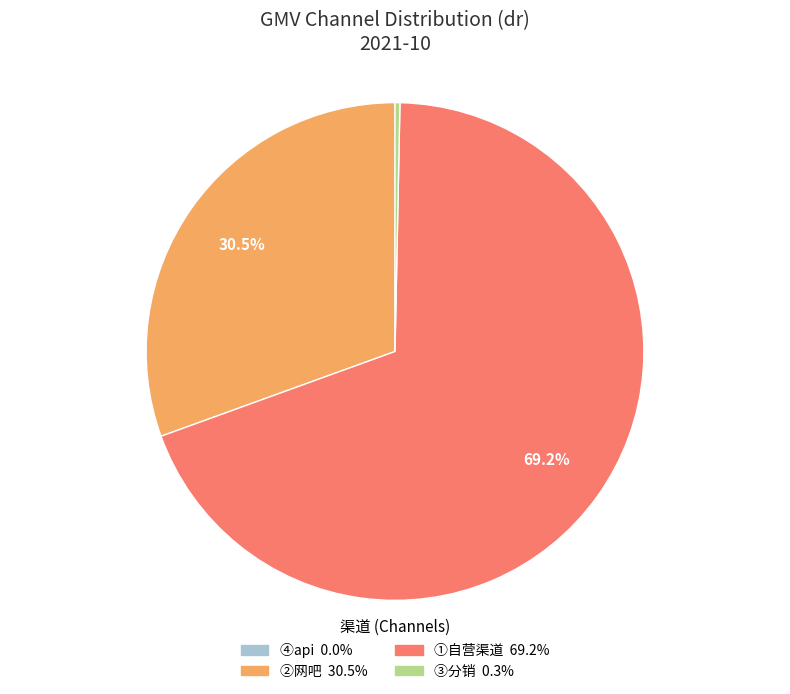

Do ③分销 and ①自营渠道 together represent more than half of the pie?

Yes